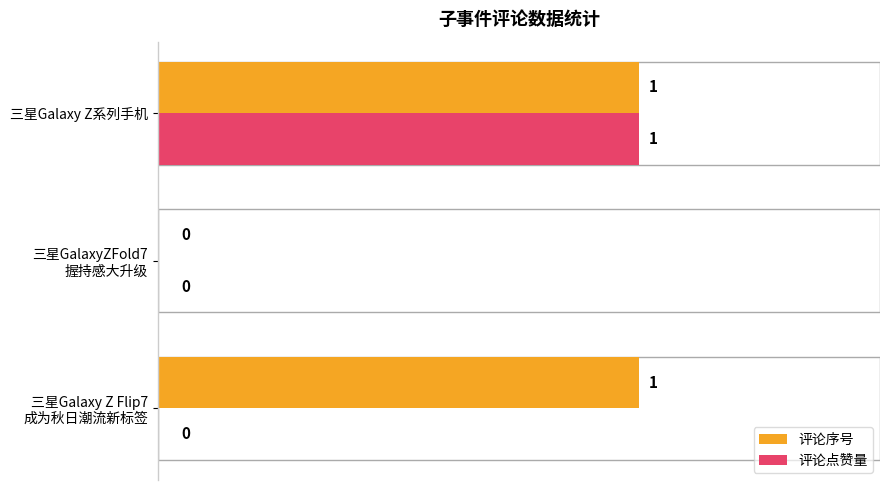

How many 评论点赞量 values are between 0 and 1?

3